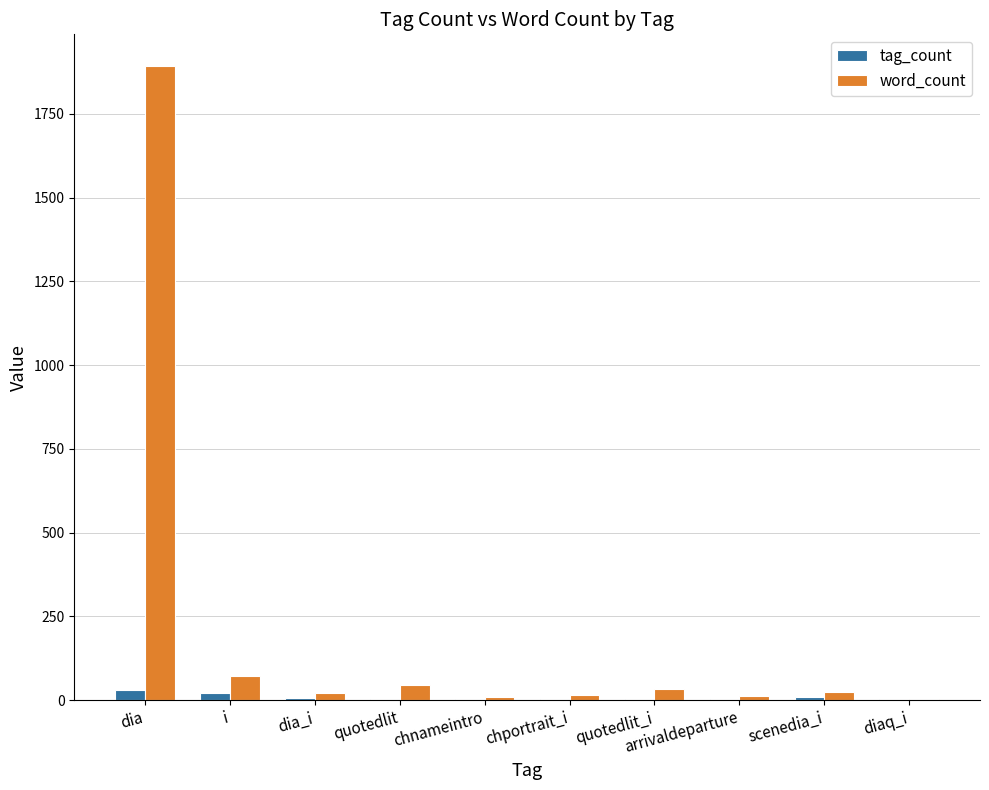

What is the total value across all series at arrivaldeparture?

14